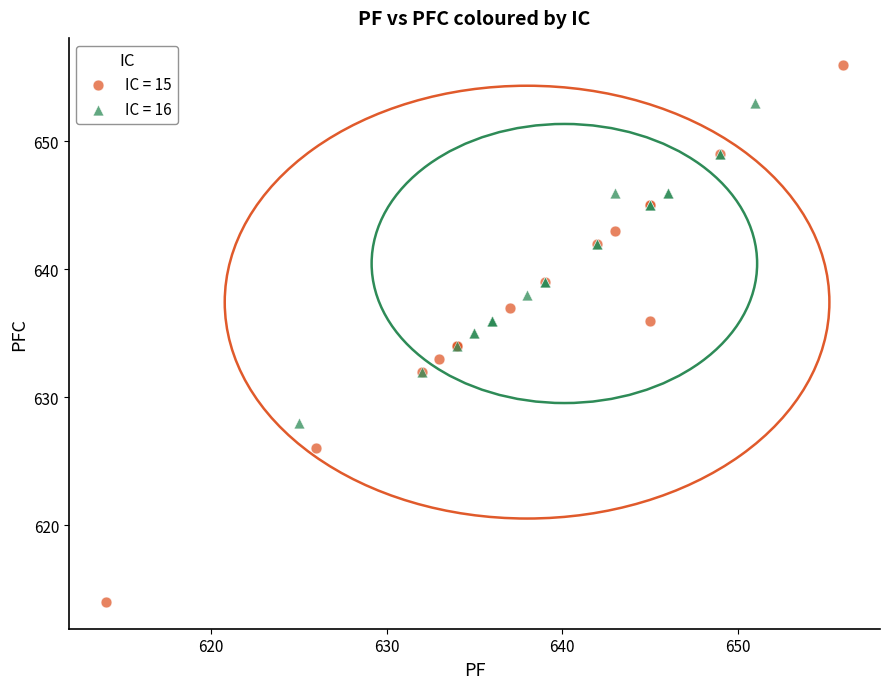

Which series contains the highest Y value?

IC = 15